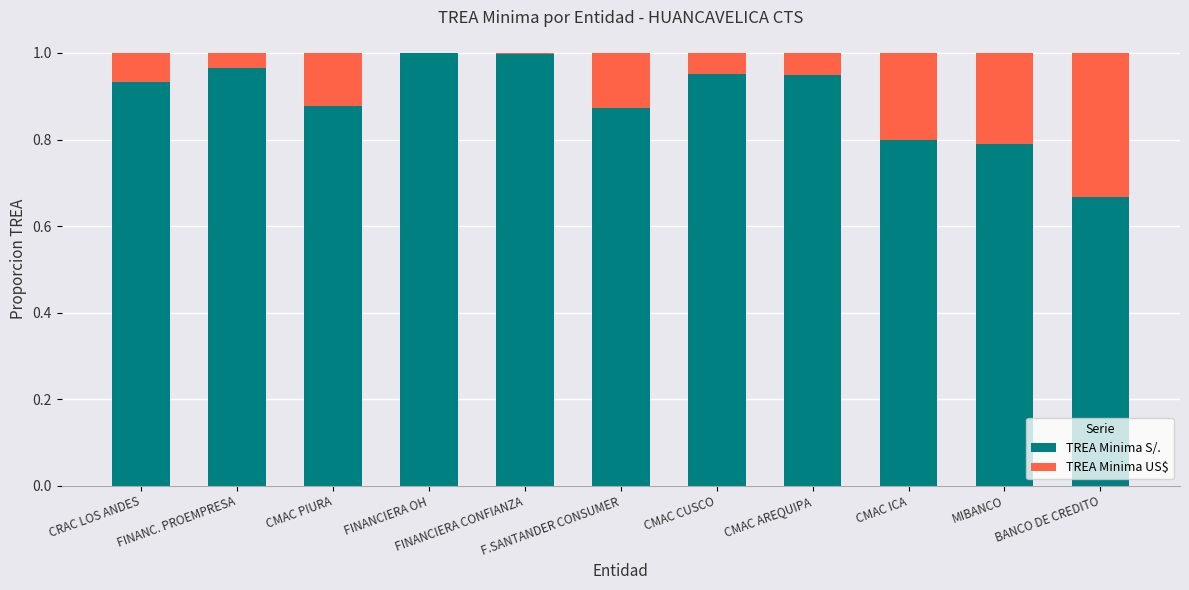

At which category is the sum across all series the highest?

CRAC LOS ANDES